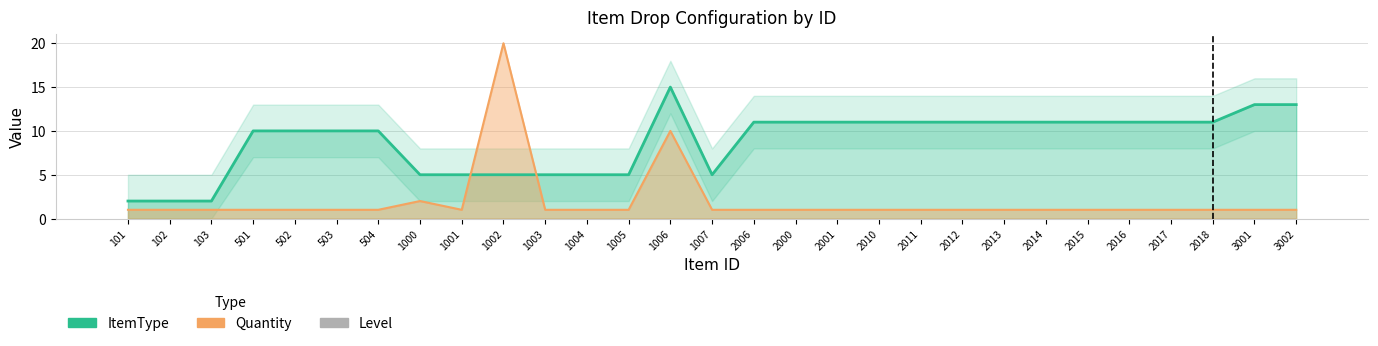

What is the label of the 22nd bar from the left?

2013